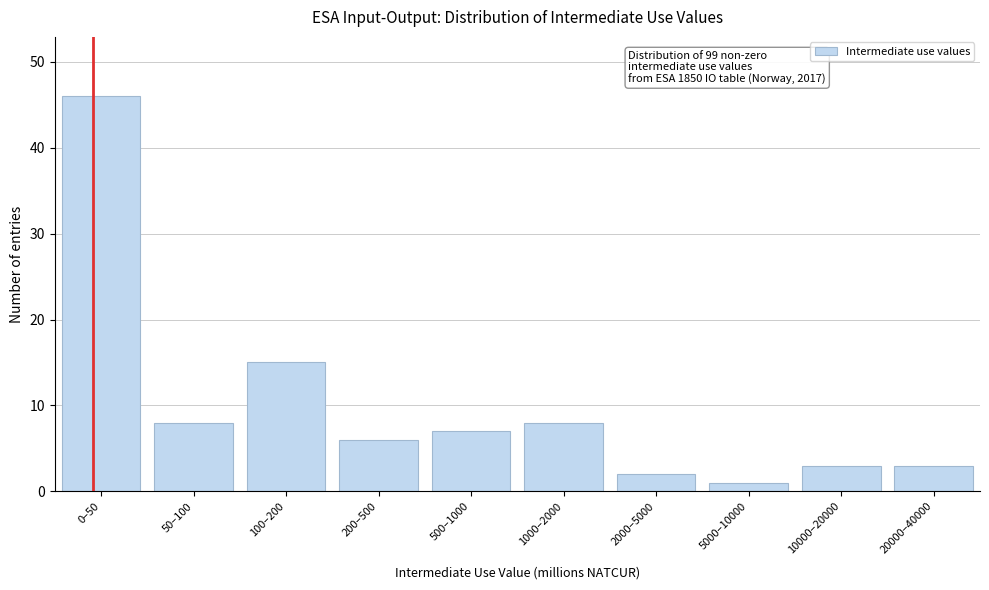

Reading right to left, transcribe all the data shown in this chart.

3	3	1	2	8	7	6	15	8	46